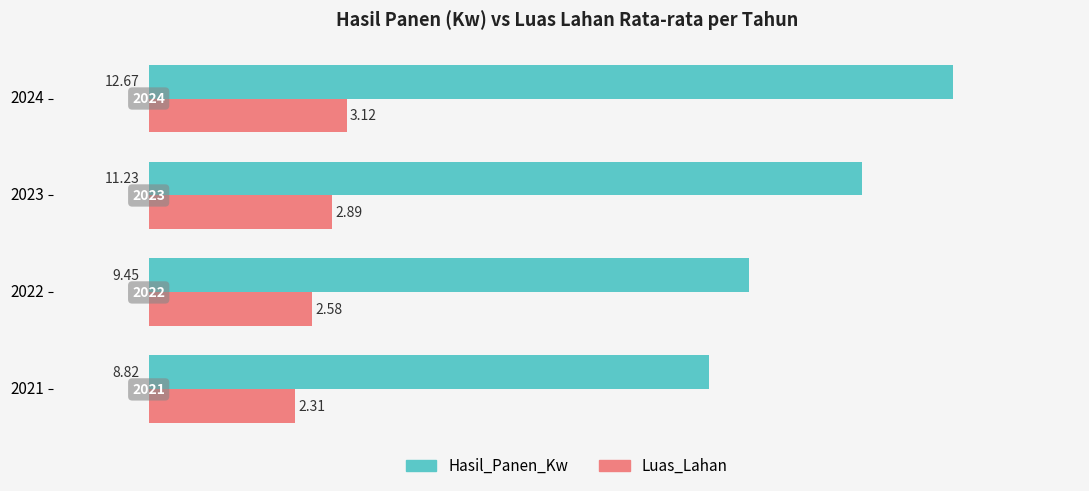

Which series has the largest range (max minus min)?

Hasil_Panen_Kw